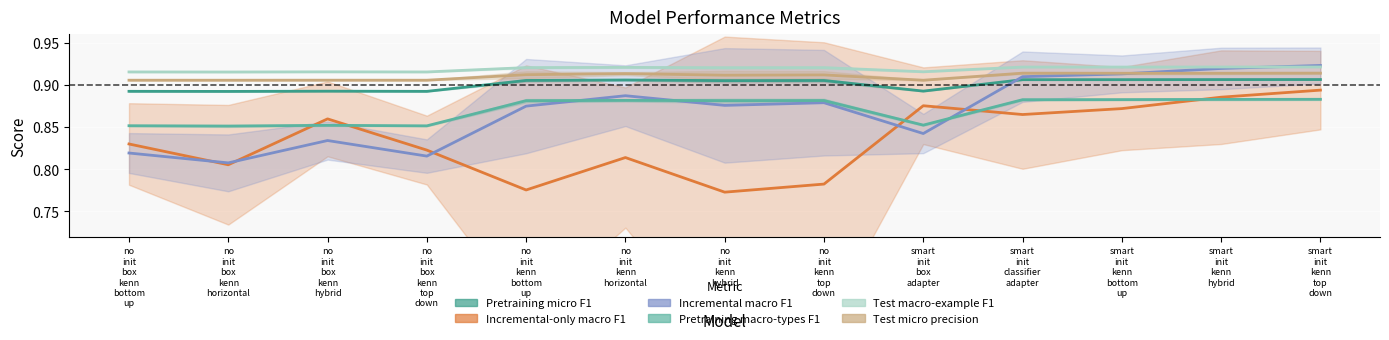

What is the value of the Test micro precision point at the 10th from the left?

0.9